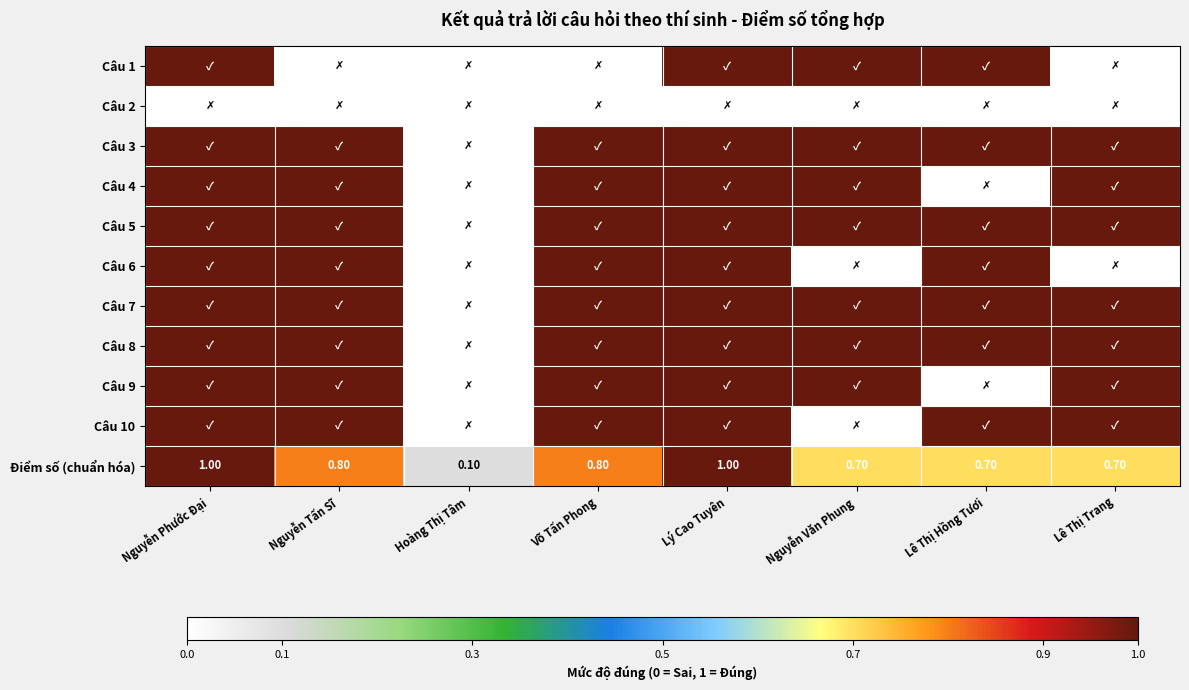

Which category has the lowest value in the Điểm số (chuẩn hóa) series?

Hoàng Thị Tâm